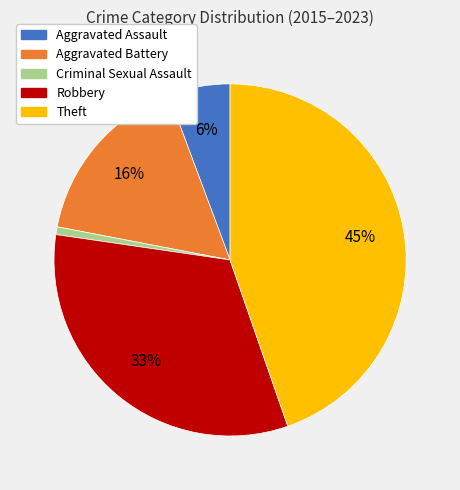

Is there any slice that represents more than half of the pie?

No